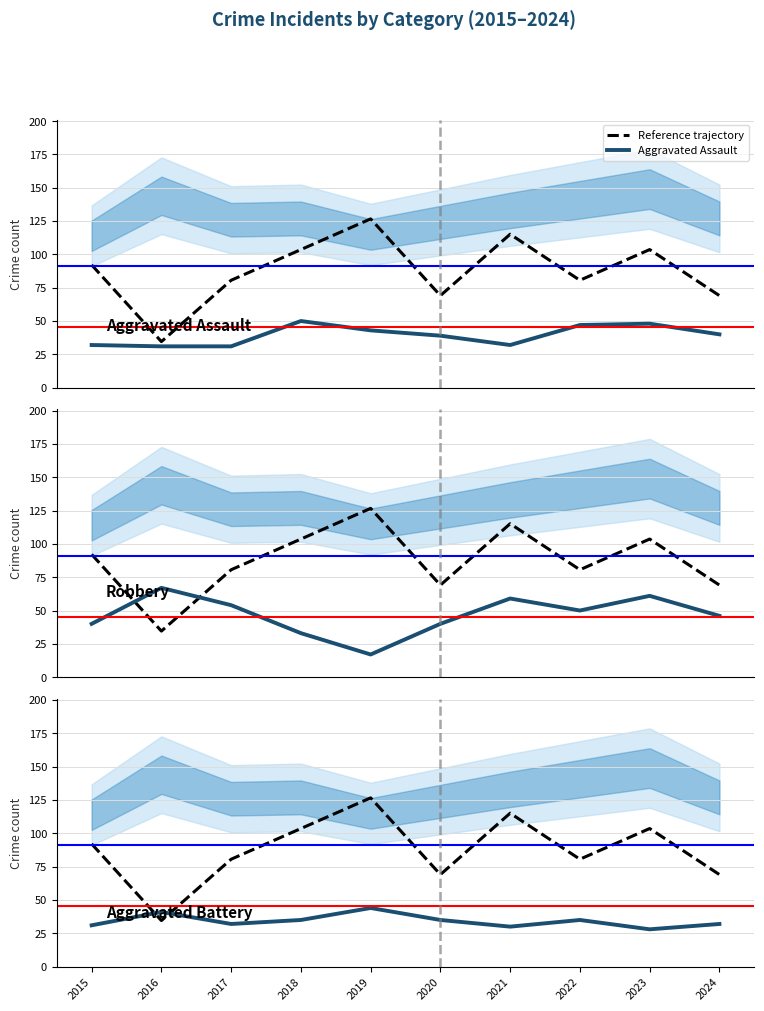

At which category is the sum across all series the highest?

2023